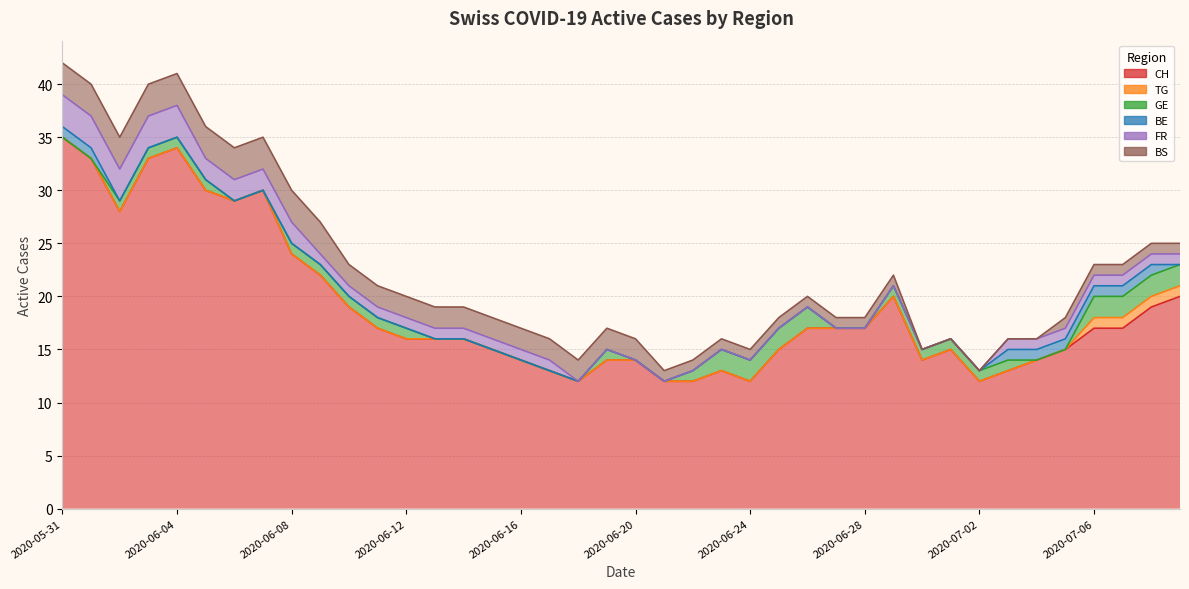

Which series has the widest spread of values?

CH